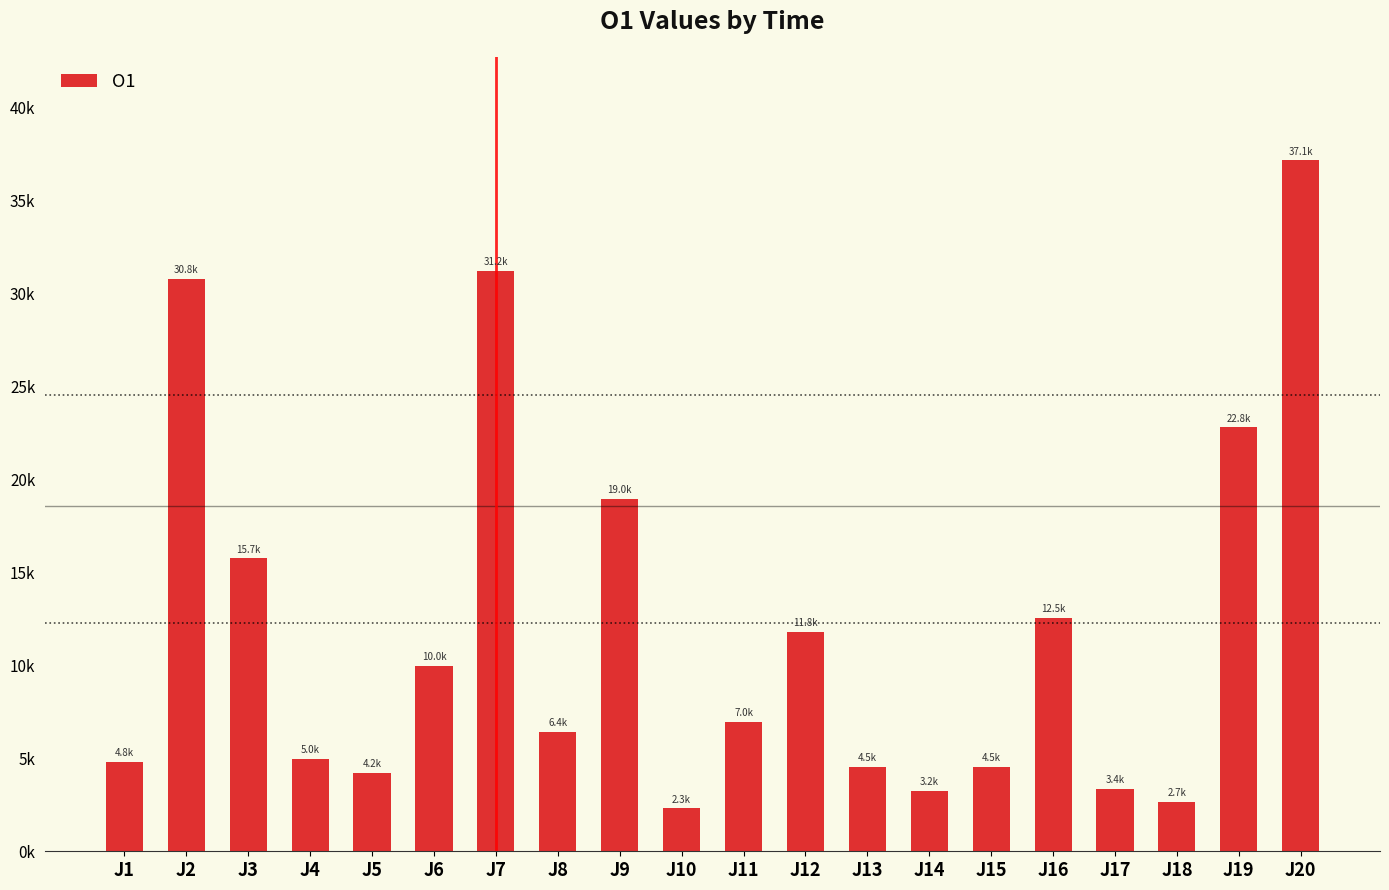

What is the sum of the values at J18 and J6?

12611.6